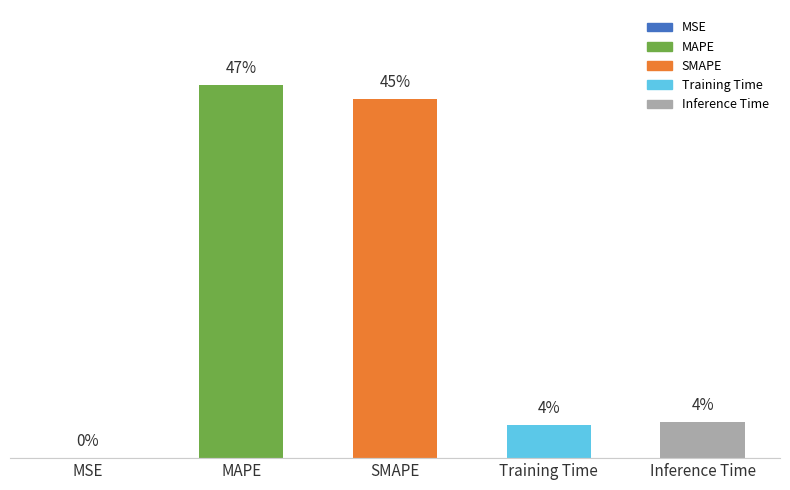

What is the label of the 5th bar from the right?

MSE